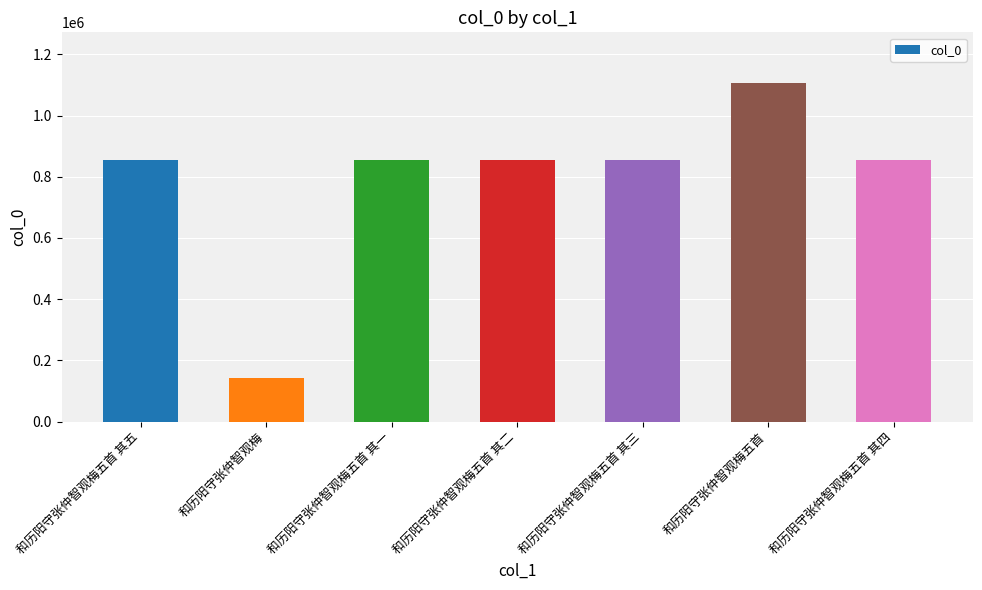

Where does the data first go above 855666?

和历阳守张仲智观梅五首 其一